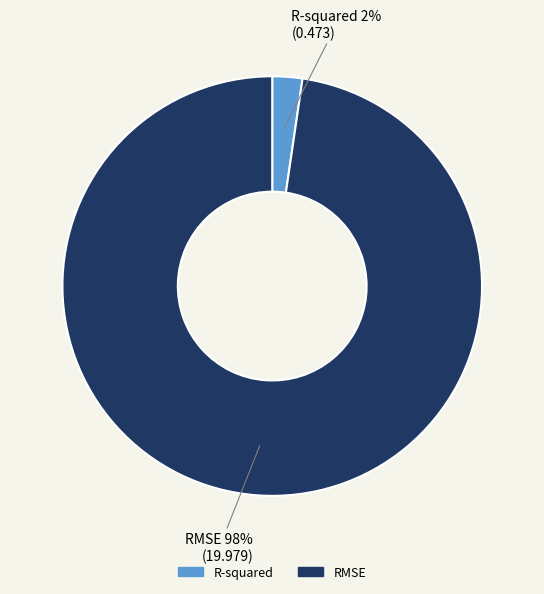

What percentage is the RMSE slice, to the nearest percent?

98%